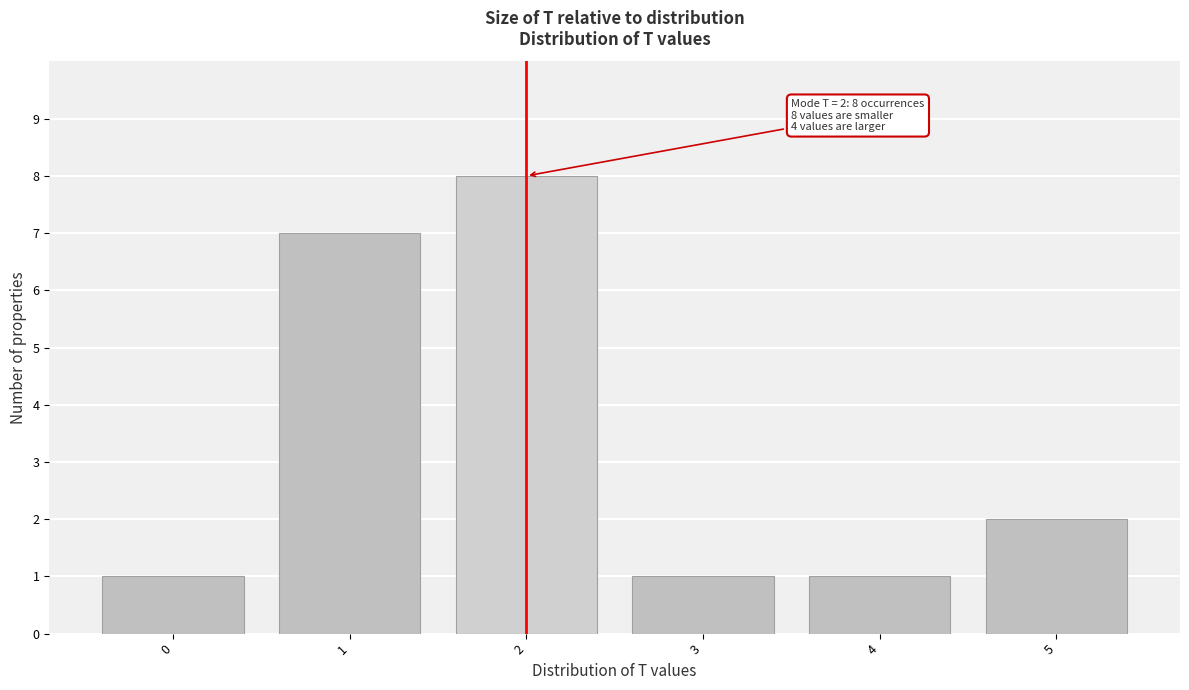

Over which range of the x-axis is the bar tallest?

1.5 to 2.5